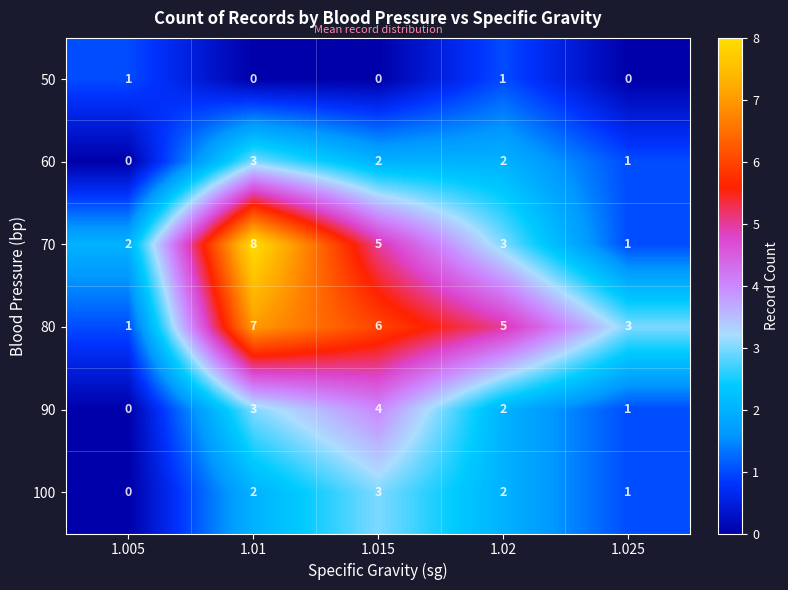

Which series changed the most between 1.01 and 1.02?

70